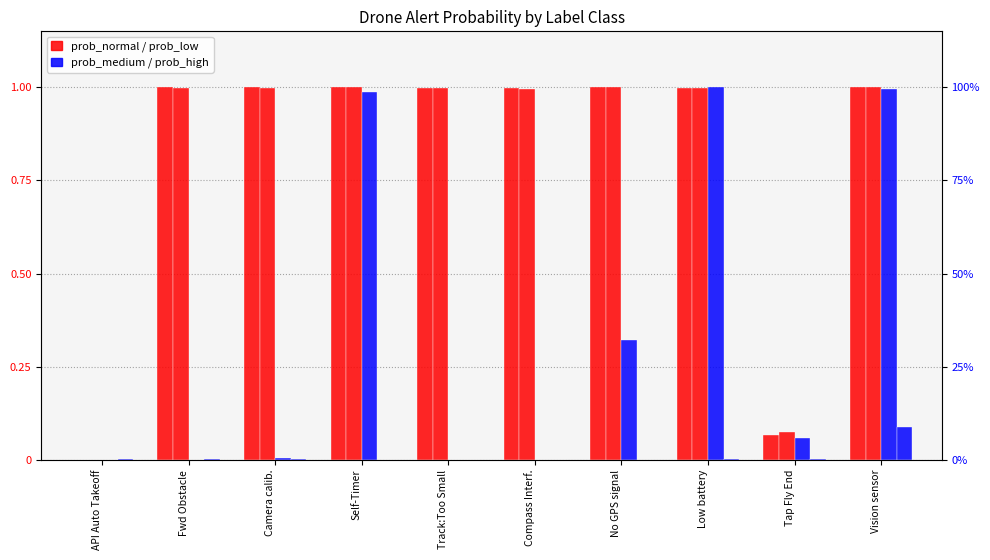

What value does the prob_low series have at Track:Too Small?

1.0